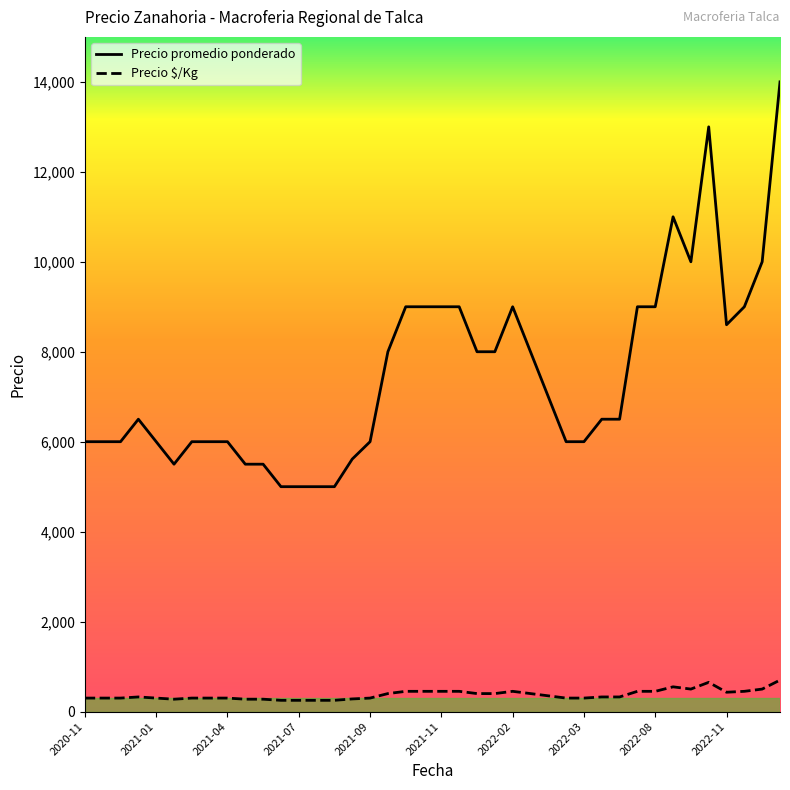

What are all the series names shown in the legend?

Precio promedio ponderado, Precio $/Kg